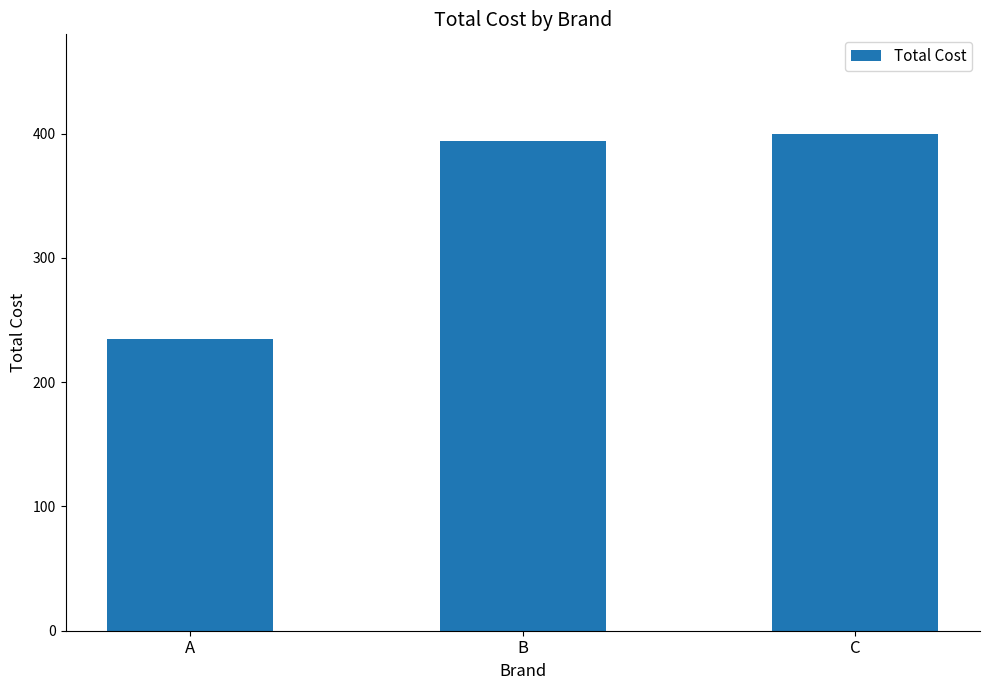

List the labels in order of value, largest first.

C, B, A